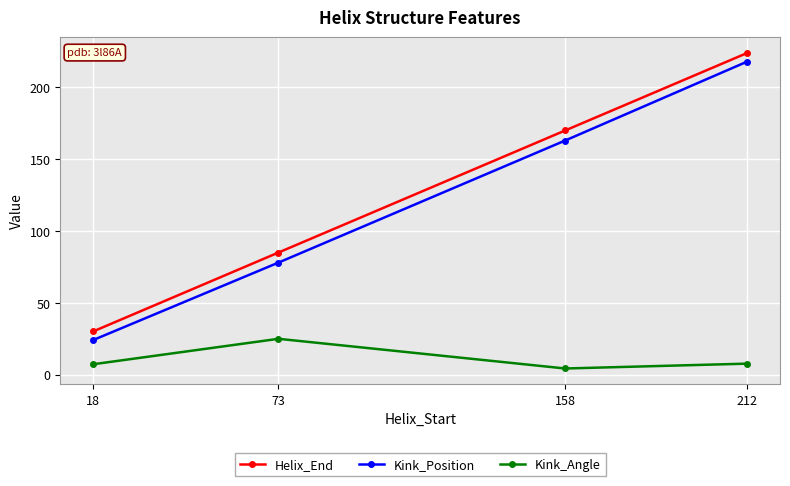

Does the chart display data point markers on the line(s)?

Yes